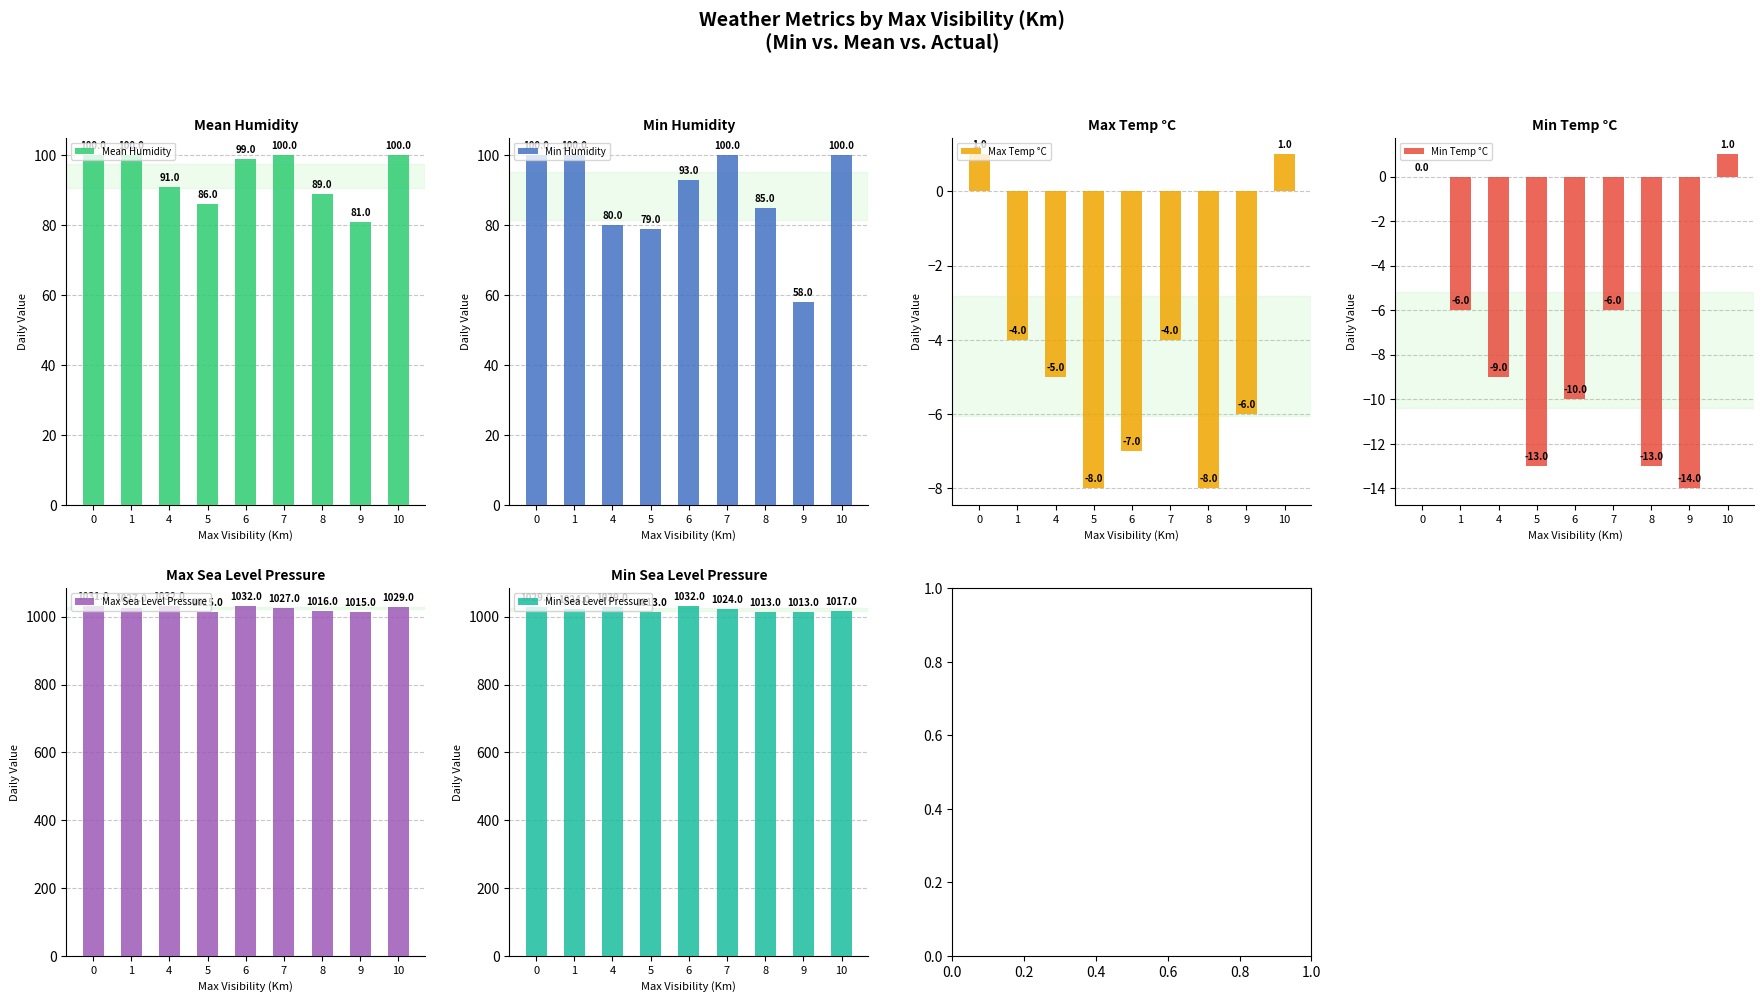

The value of Min Humidity at 5 is 34. True or false?

False